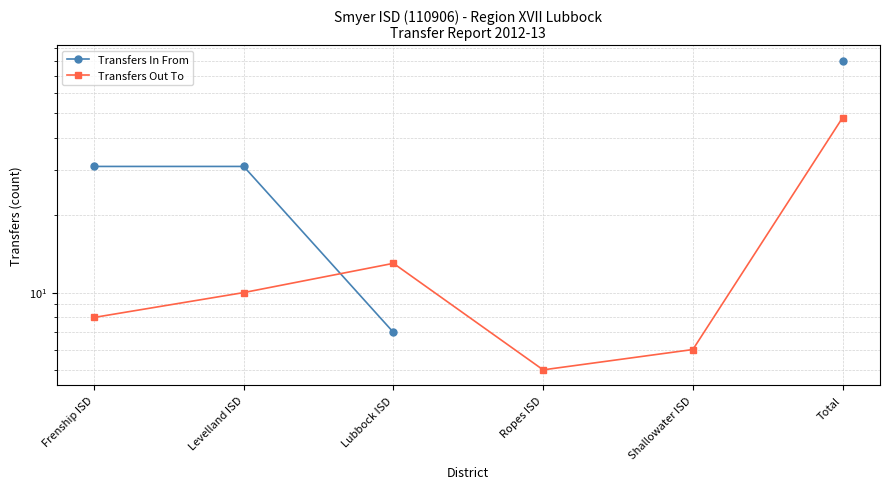

At which label is Transfers In From closest to 43?

Frenship ISD